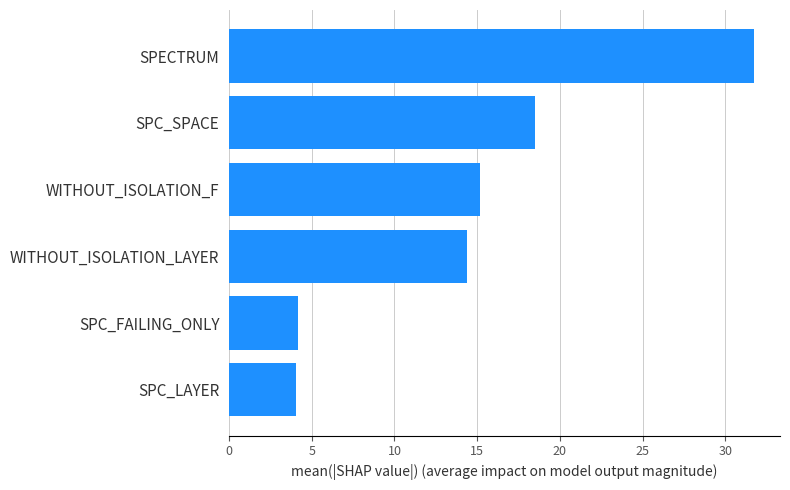

Approximately how many times larger is the value at SPC_SPACE compared to SPC_FAILING_ONLY?

4.4